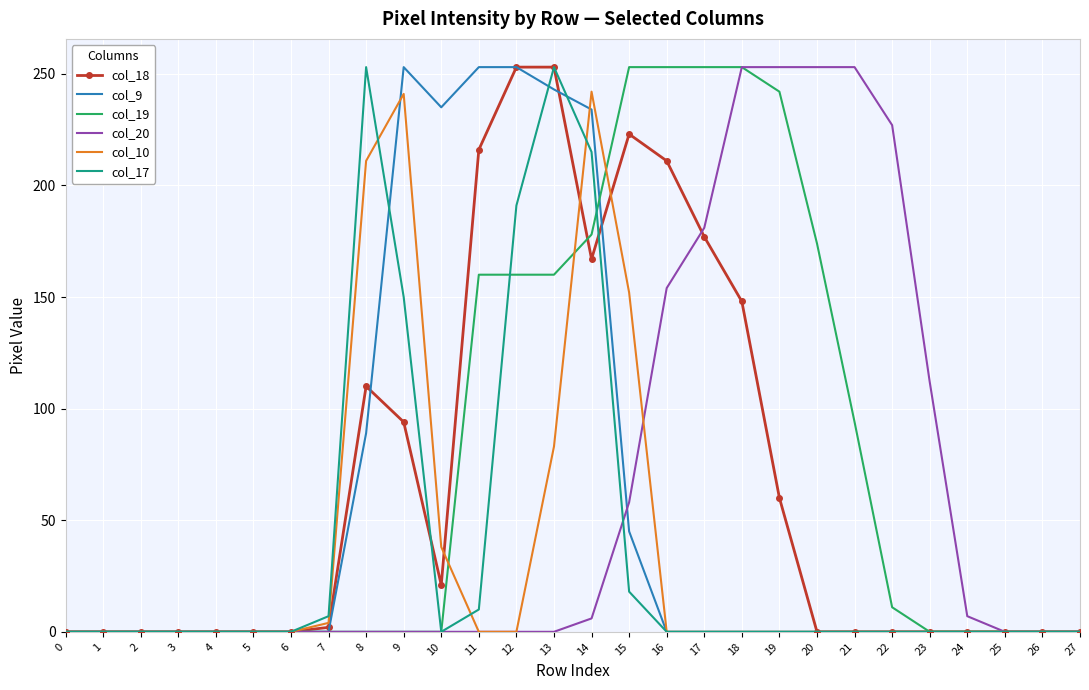

What is the difference between the second highest and minimum values in the col_20 series?

253